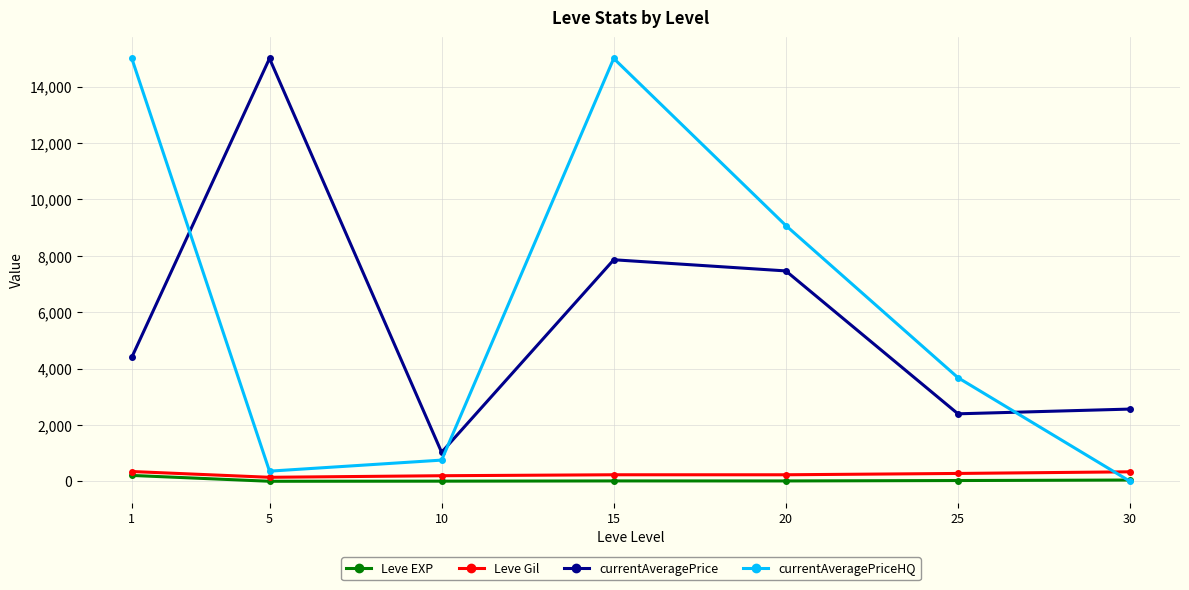

How many intersections are there between Leve EXP and currentAveragePriceHQ?

1